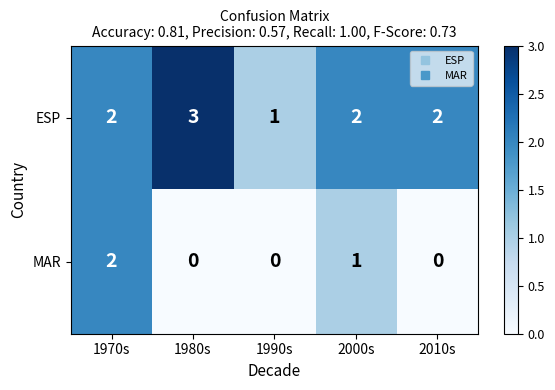

At which category is the sum across all series the highest?

1970s